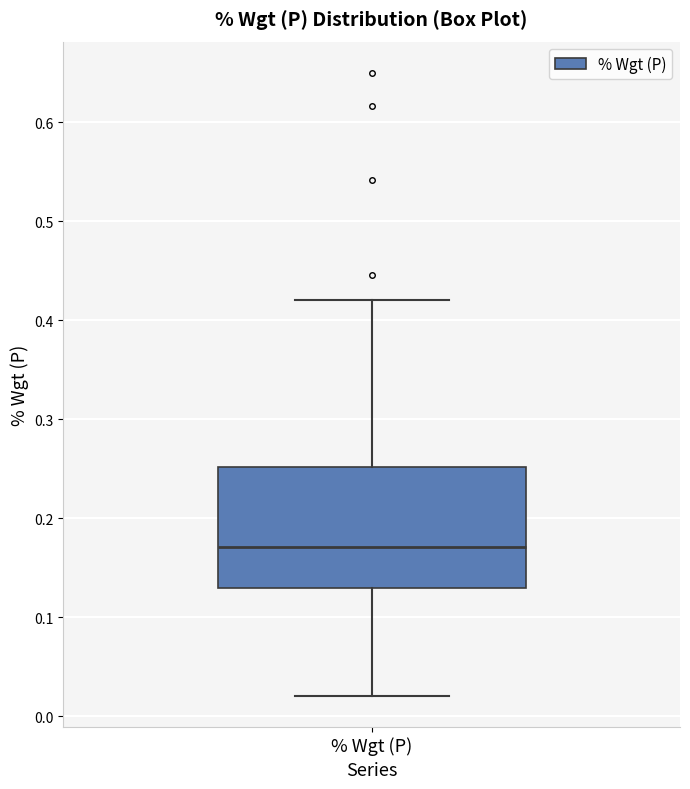

Transcribe this box plot: give where the median line is, the range the box spans, and where the two whiskers end, as read against the y-axis. The values are not printed on the chart, so give them approximately, as read against the axis.

median 0.17, box 0.13 to 0.25, whiskers 0.02 to 0.42